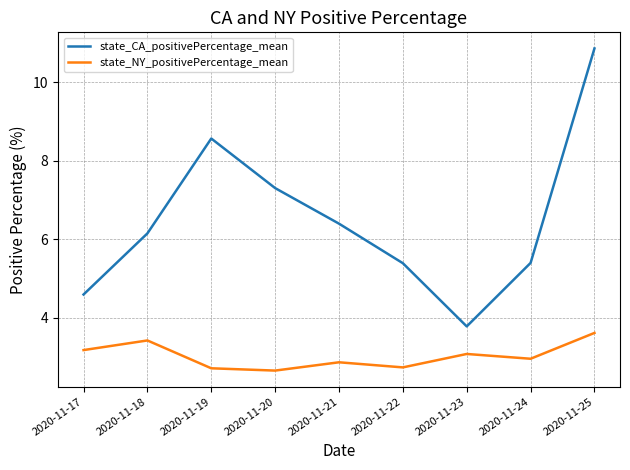

What are all the series names shown in the legend?

state_CA_positivePercentage_mean, state_NY_positivePercentage_mean